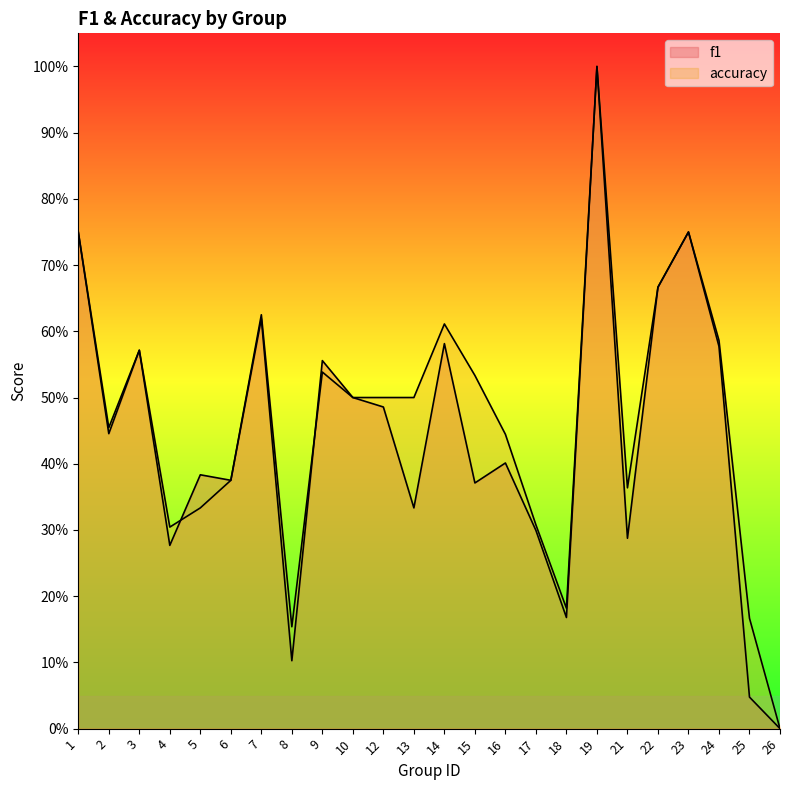

Reading left to right, transcribe all the data shown in this chart.

f1: 1=0.8	2=0.4	3=0.6	4=0.3	5=0.4	6=0.4	7=0.6	8=0.1	9=0.6	10=0.5	12=0.5	13=0.3	14=0.6	15=0.4	16=0.4	17=0.3	18=0.2	19=1.0	21=0.3	22=0.7	23=0.8	24=0.6	25=0.0	26=0.0
accuracy: 1=0.8	2=0.5	3=0.6	4=0.3	5=0.3	6=0.4	7=0.6	8=0.2	9=0.5	10=0.5	12=0.5	13=0.5	14=0.6	15=0.5	16=0.4	17=0.3	18=0.2	19=1.0	21=0.4	22=0.7	23=0.8	24=0.6	25=0.2	26=0.0